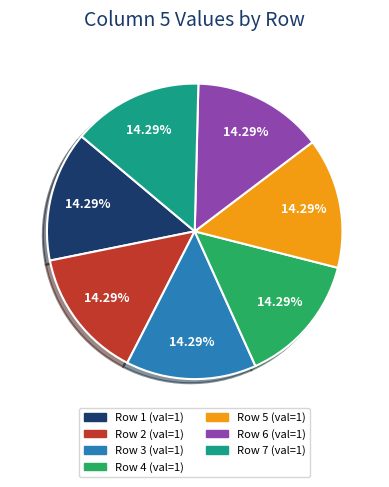

Is there a majority slice in this chart?

No